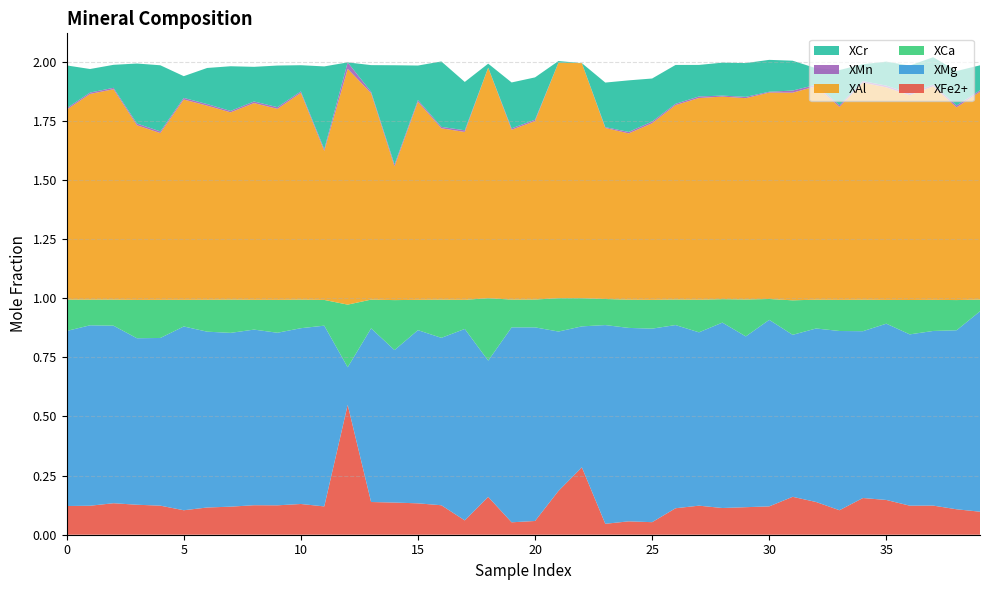

Reading right to left, extract all data points from this chart.

XFe2+: 0.1	0.1	0.1	0.1	0.1	0.2	0.1	0.1	0.2	0.1	0.1	0.1	0.1	0.1	0.1	0.1	0.0	0.3	0.2	0.1	0.1	0.2	0.1	0.1	0.1	0.1	0.1	0.5	0.1	0.1	0.1	0.1	0.1	0.1	0.1	0.1	0.1	0.1	0.1	0.1
XMg: 0.8	0.8	0.7	0.7	0.7	0.7	0.8	0.7	0.7	0.8	0.7	0.8	0.7	0.8	0.8	0.8	0.8	0.6	0.7	0.8	0.8	0.6	0.8	0.7	0.7	0.6	0.7	0.2	0.8	0.7	0.7	0.7	0.7	0.7	0.8	0.7	0.7	0.8	0.8	0.7
XCa: 0.0	0.1	0.1	0.1	0.1	0.1	0.1	0.1	0.1	0.1	0.2	0.1	0.1	0.1	0.1	0.1	0.1	0.1	0.1	0.1	0.1	0.3	0.1	0.2	0.1	0.2	0.1	0.3	0.1	0.1	0.1	0.1	0.1	0.1	0.1	0.2	0.2	0.1	0.1	0.1
XAl: 0.9	0.8	0.9	0.9	0.9	0.9	0.8	0.9	0.9	0.9	0.9	0.9	0.9	0.8	0.7	0.7	0.7	1.0	1.0	0.8	0.7	1.0	0.7	0.7	0.8	0.6	0.9	1.0	0.6	0.9	0.8	0.8	0.8	0.8	0.8	0.7	0.7	0.9	0.9	0.8
XMn: 0.0	0.0	0.0	0.0	0.0	0.0	0.0	0.0	0.0	0.0	0.0	0.0	0.0	0.0	0.0	0.0	0.0	0.0	0.0	0.0	0.0	0.0	0.0	0.0	0.0	0.0	0.0	0.0	0.0	0.0	0.0	0.0	0.0	0.0	0.0	0.0	0.0	0.0	0.0	0.0
XCr: 0.1	0.1	0.1	0.1	0.1	0.1	0.1	0.1	0.1	0.1	0.1	0.1	0.1	0.2	0.2	0.2	0.2	0.0	0.0	0.2	0.2	0.0	0.2	0.3	0.1	0.4	0.1	0.0	0.3	0.1	0.2	0.1	0.2	0.2	0.1	0.3	0.3	0.1	0.1	0.2